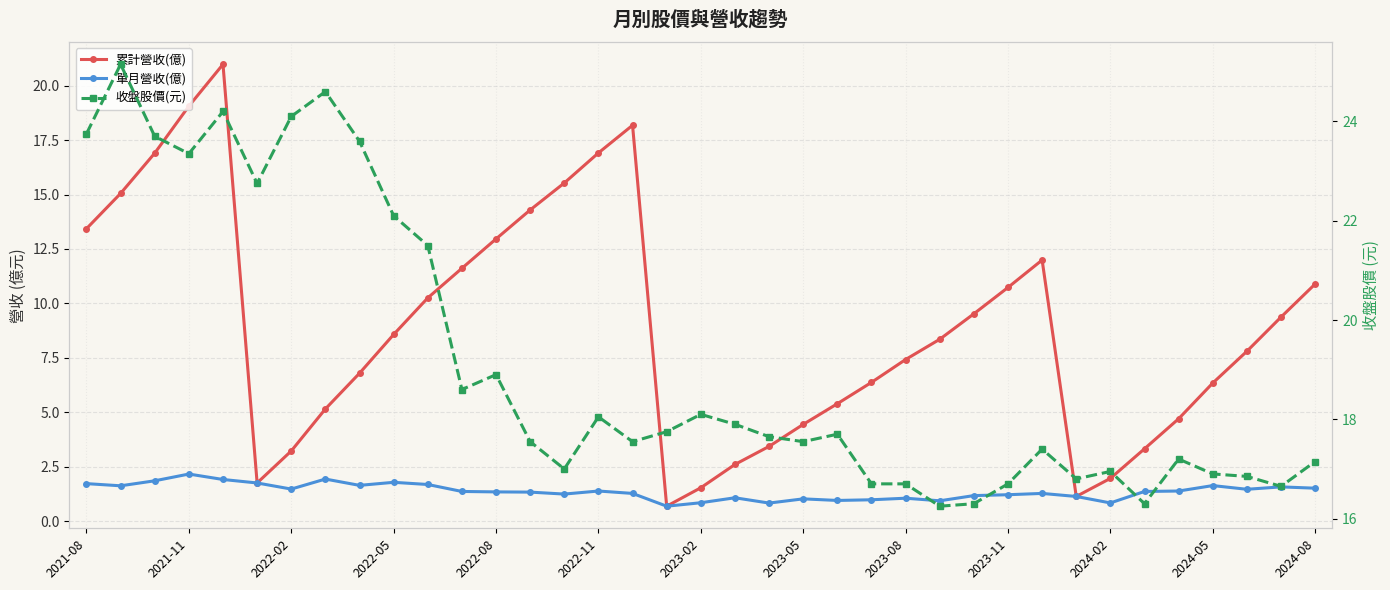

Which series changed the most between 2021-08 and 17?

累計營收(億)